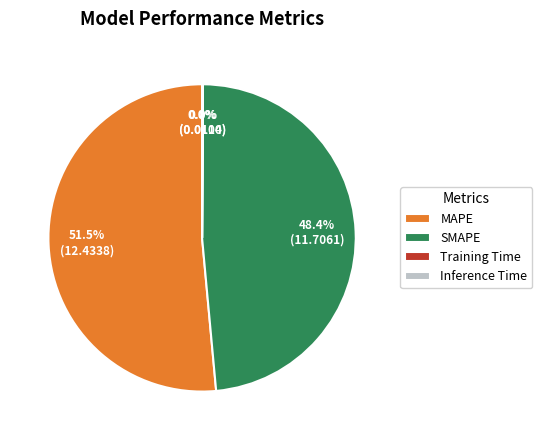

What portion of the pie excludes SMAPE?

51.6%